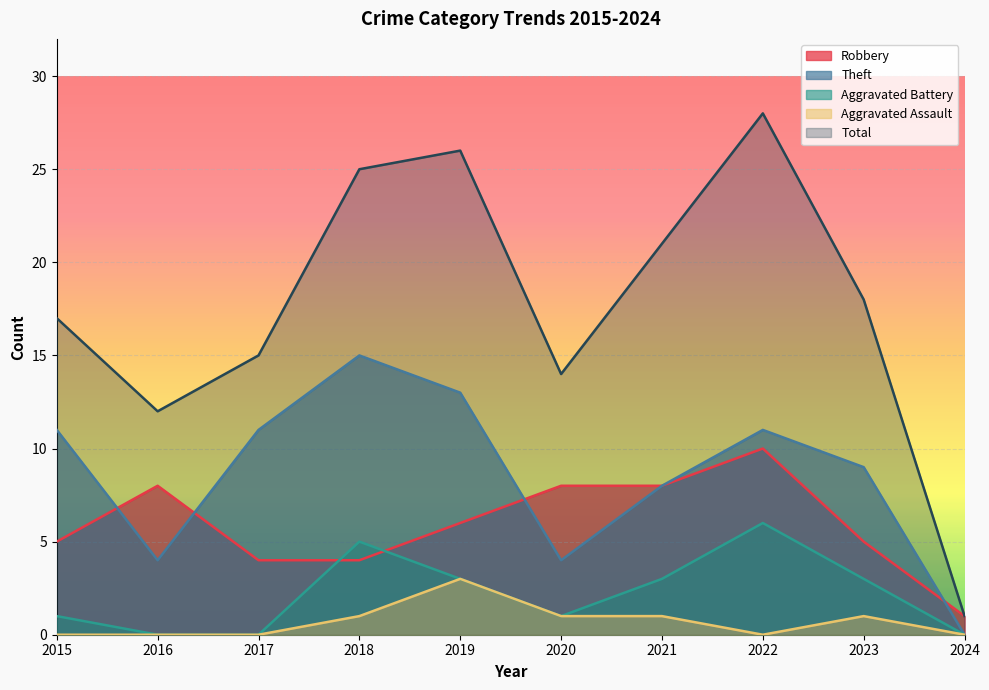

True or false: Total and Aggravated Assault intersect in this chart.

False